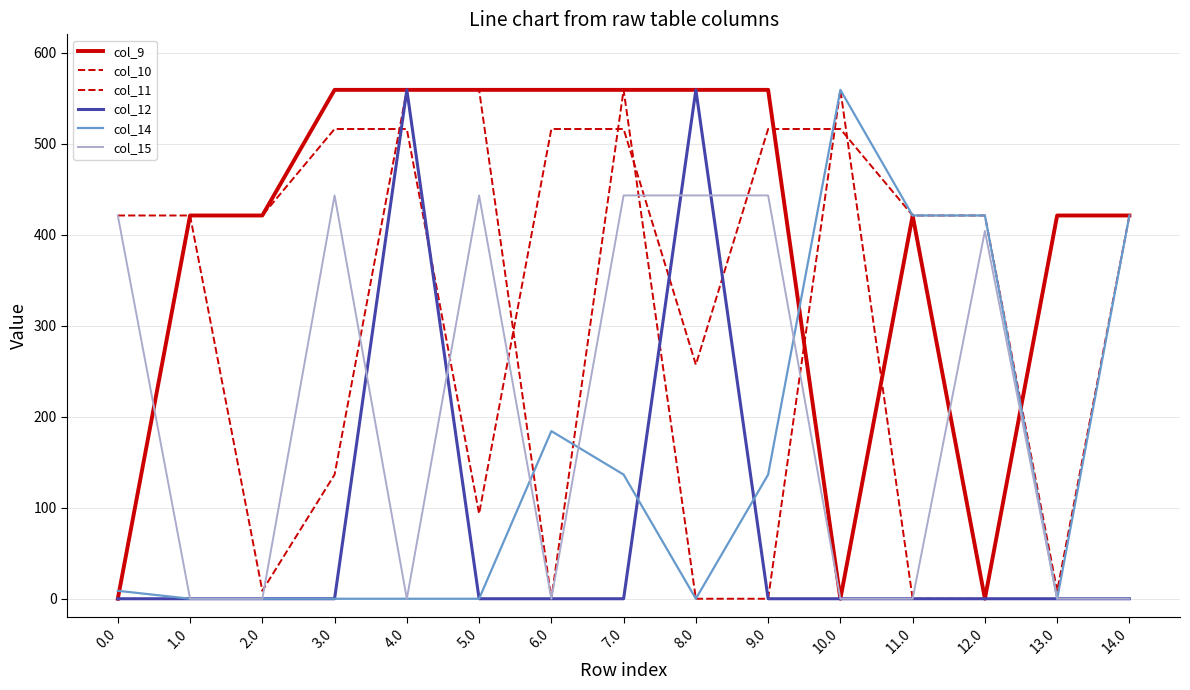

Rank the series by their maximum value, from lowest to highest.

col_15, col_11, col_9, col_10, col_12, col_14